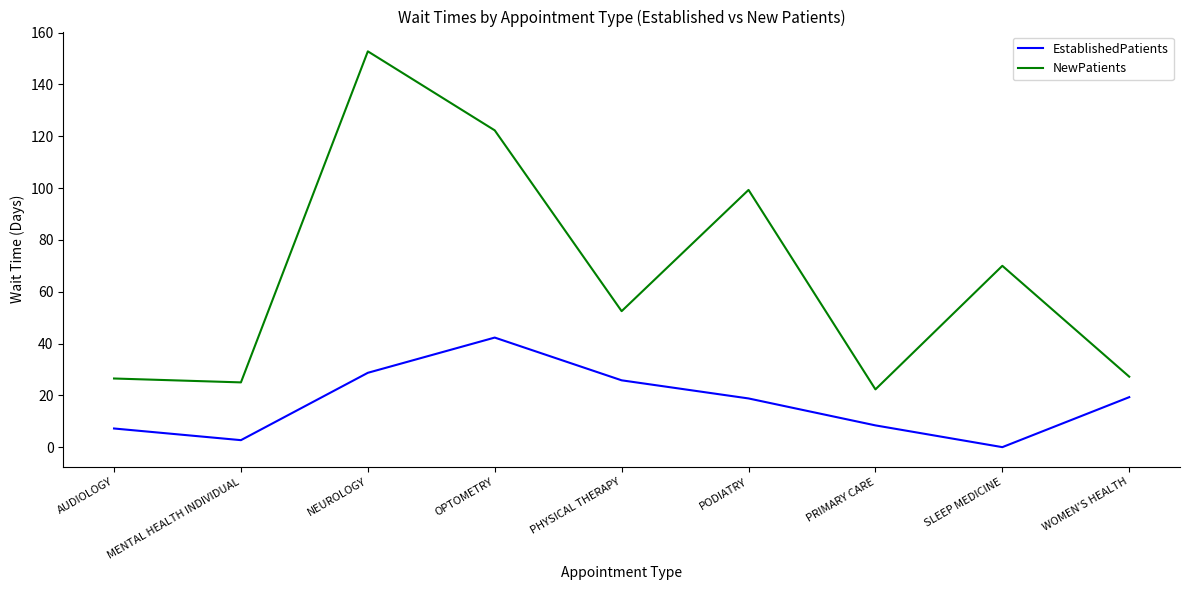

True or false: EstablishedPatients and NewPatients cross at least once.

False